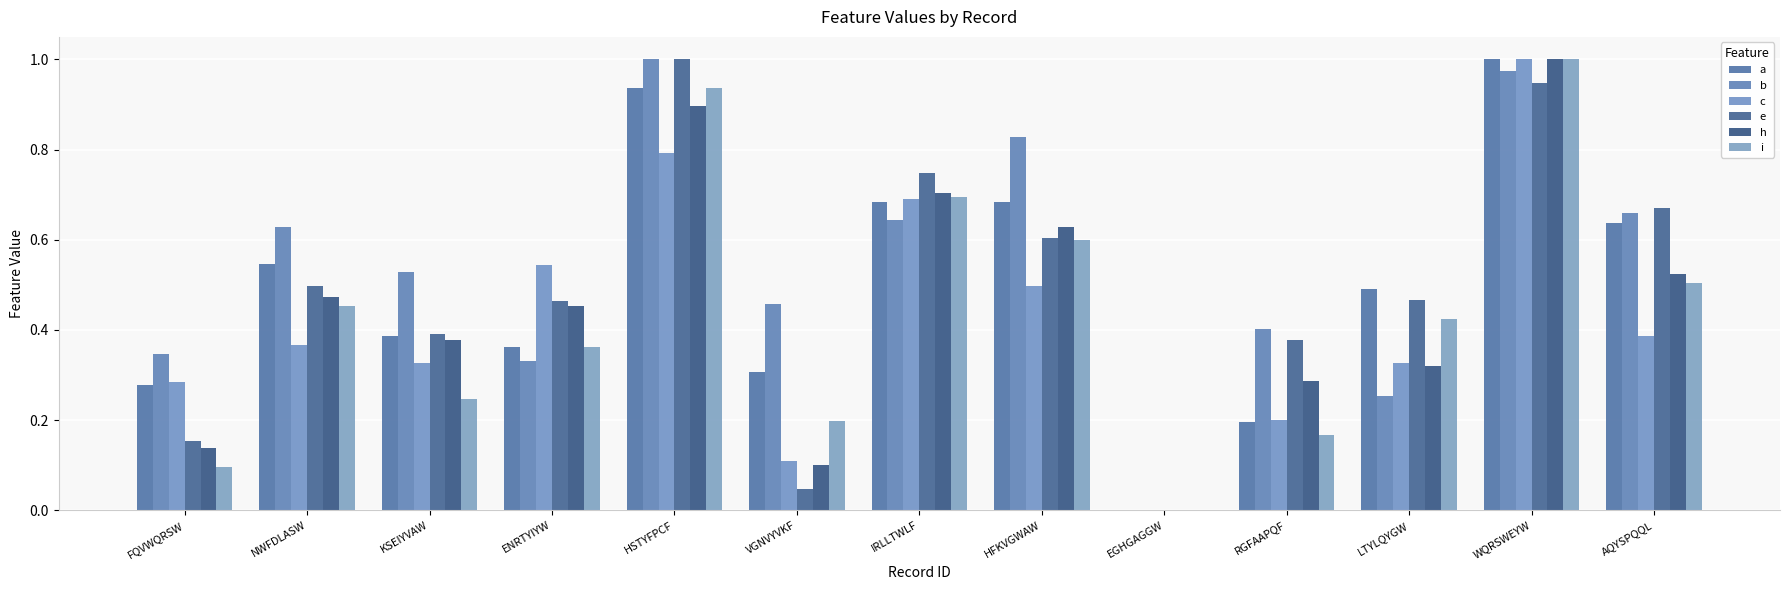

Which series has the widest spread of values?

a